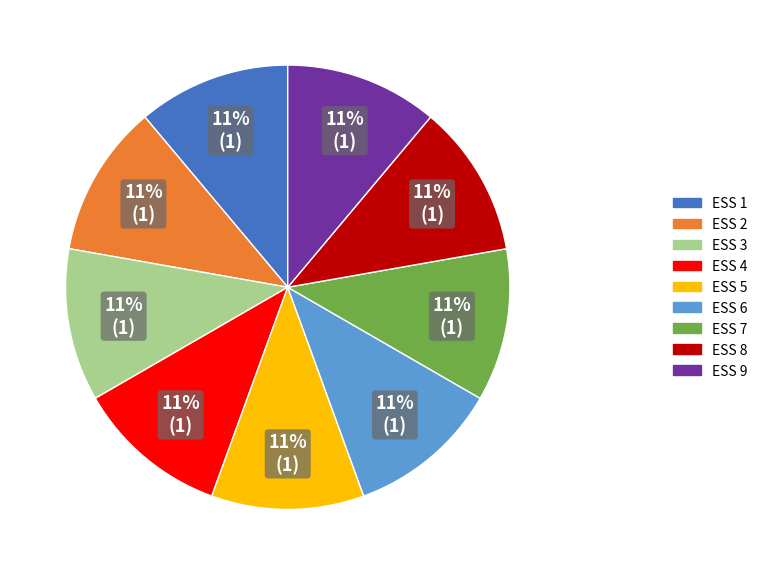

Is ESS 3 the majority of the pie?

No